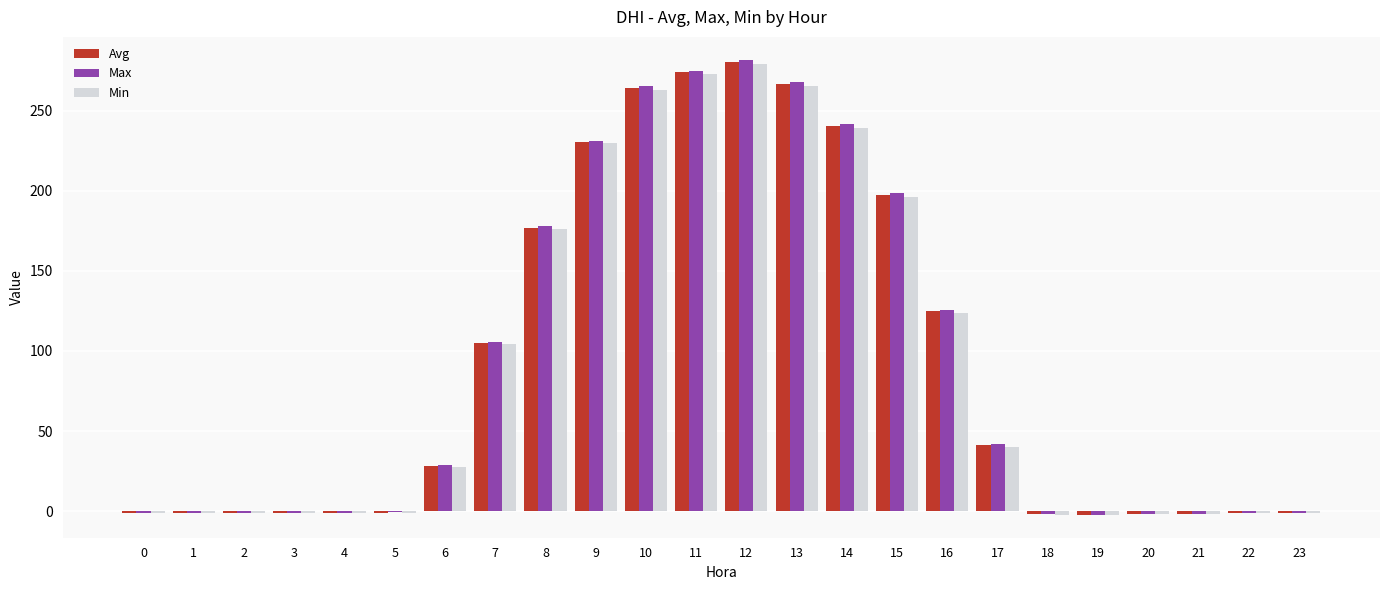

Is it true that Min equals -1.6 at 21?

True